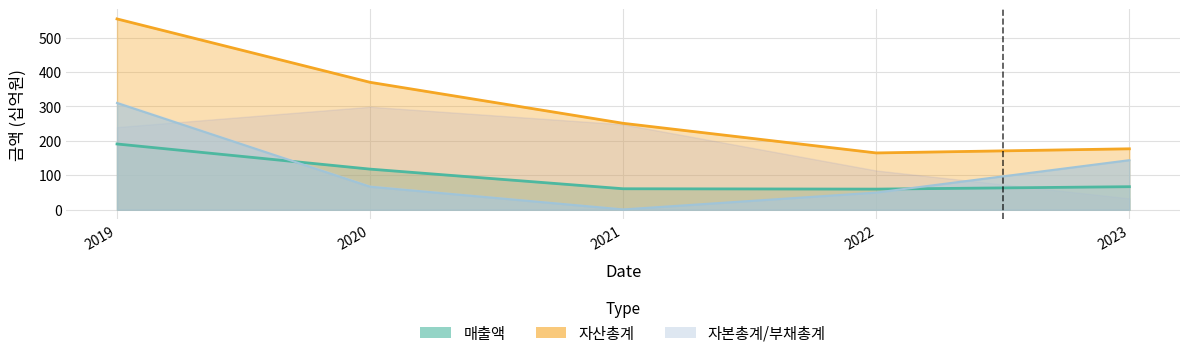

What is the average value of the 자본총계 series?

114